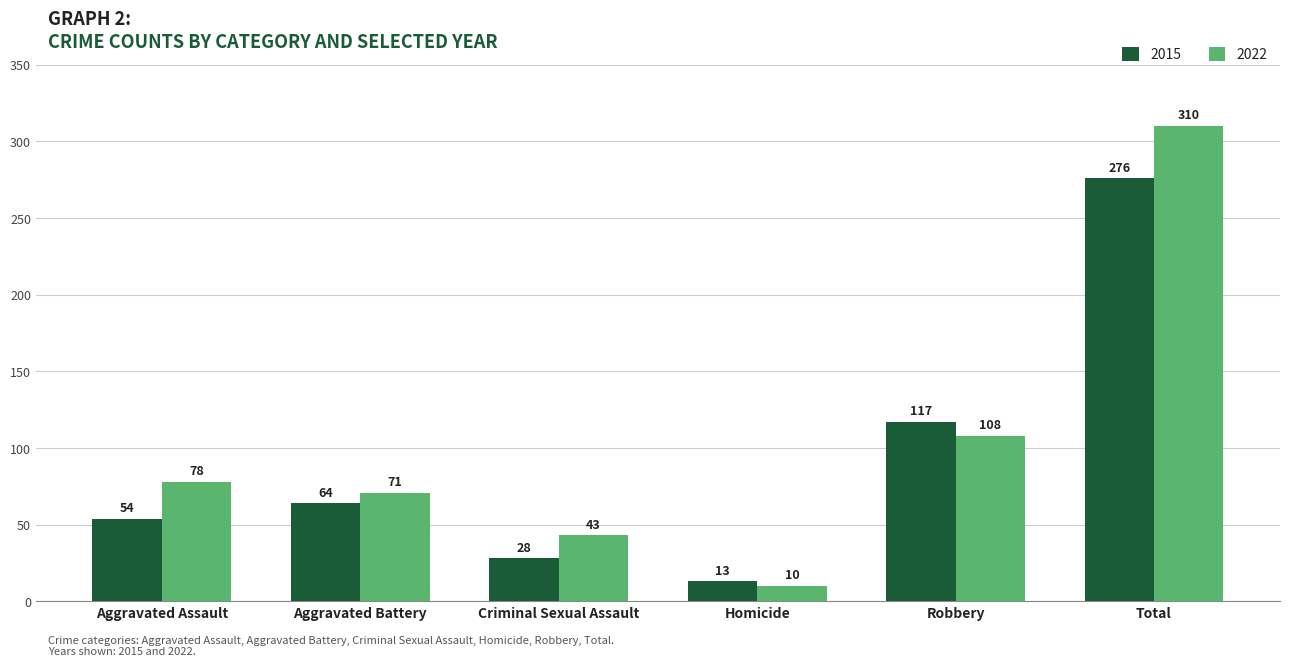

At which category is the sum across all series the highest?

Total